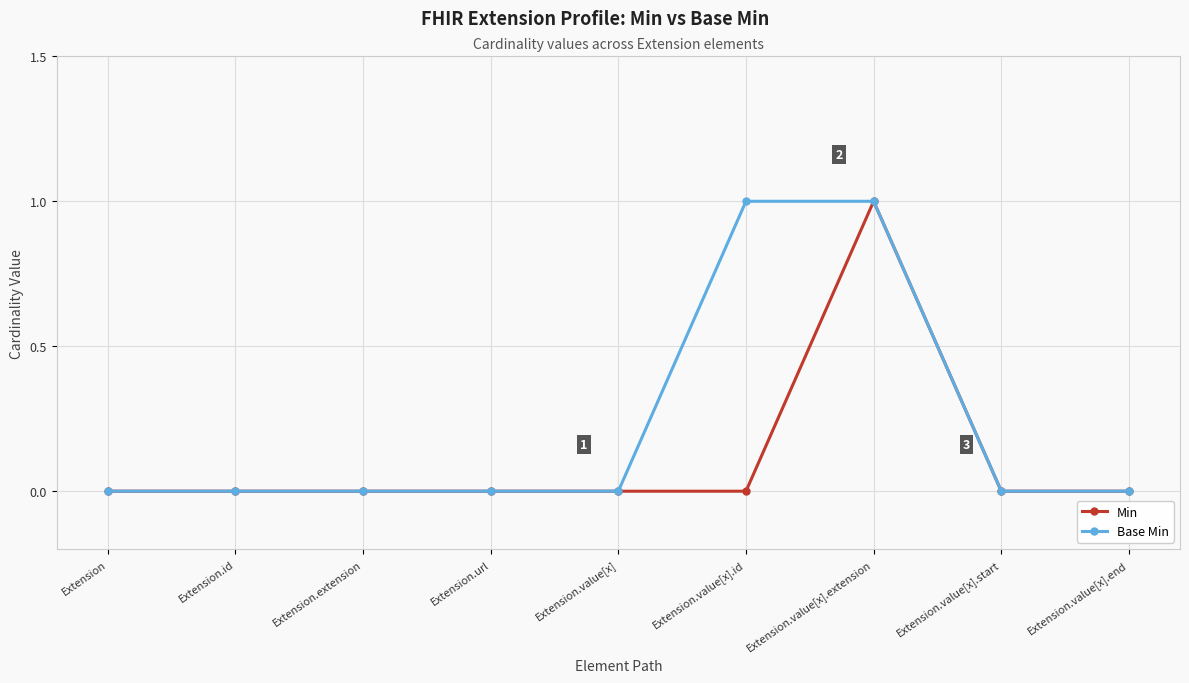

What is the label of the 5th point from the right?

Extension.value[x]